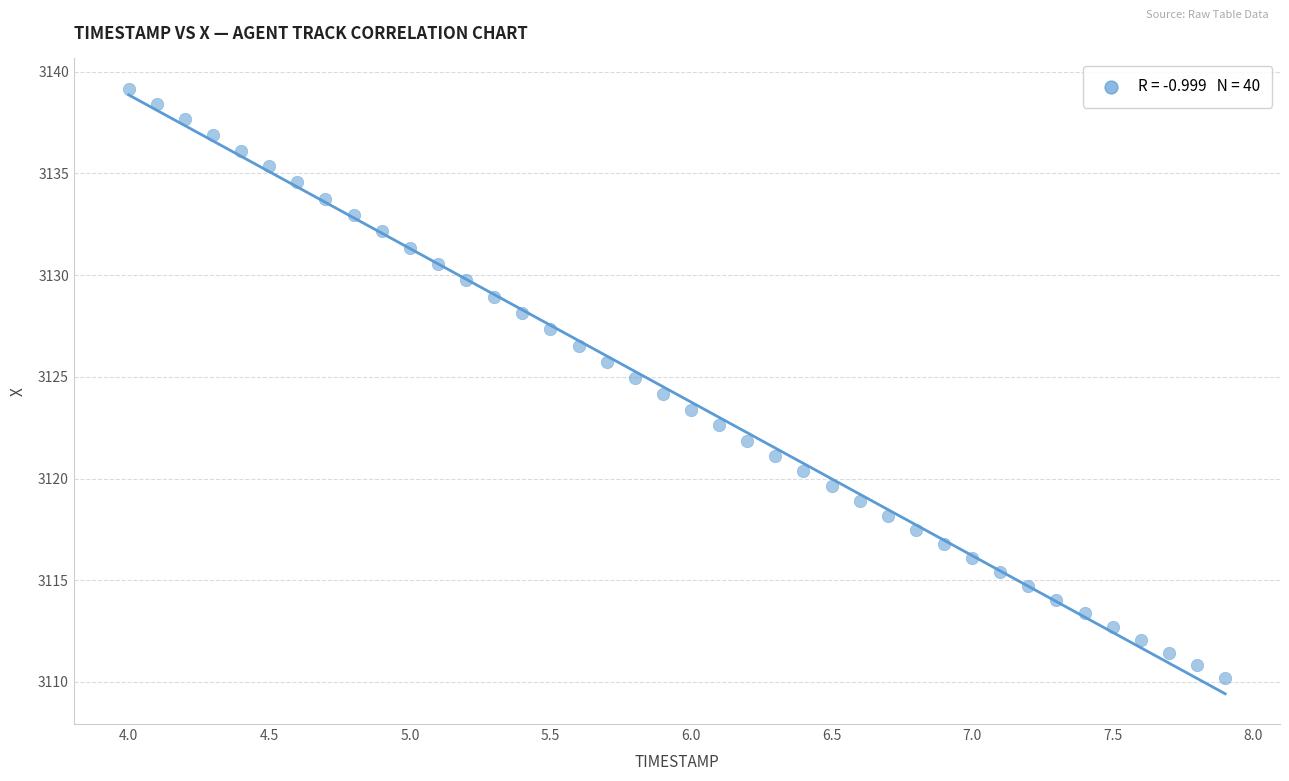

What is the range of X values (max minus min)?

3.9